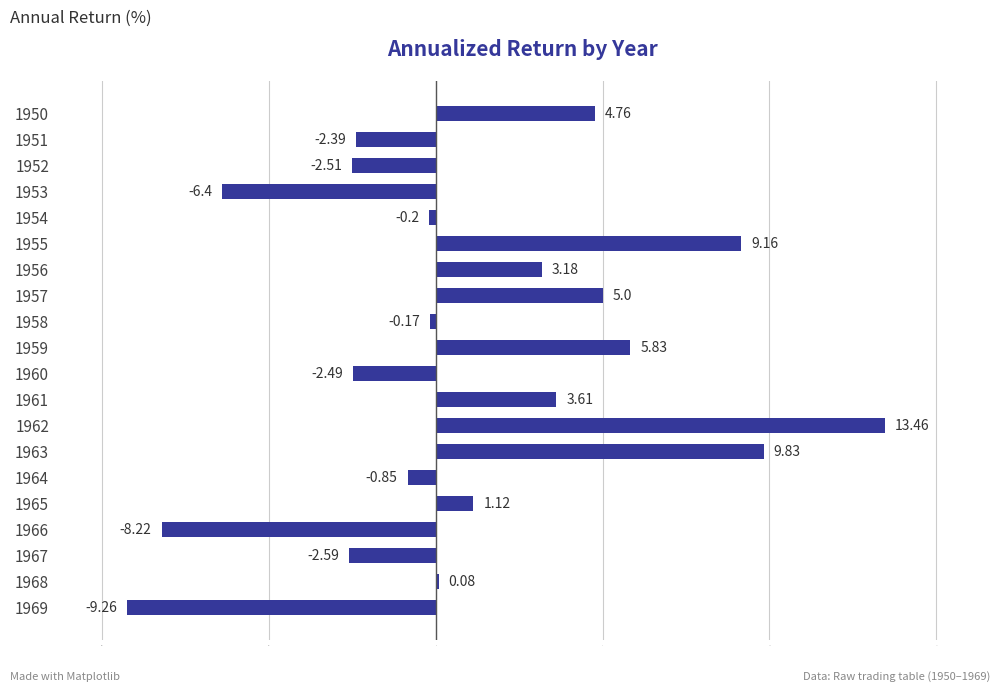

What is the sum of the values at 1960 and 1959?

3.3